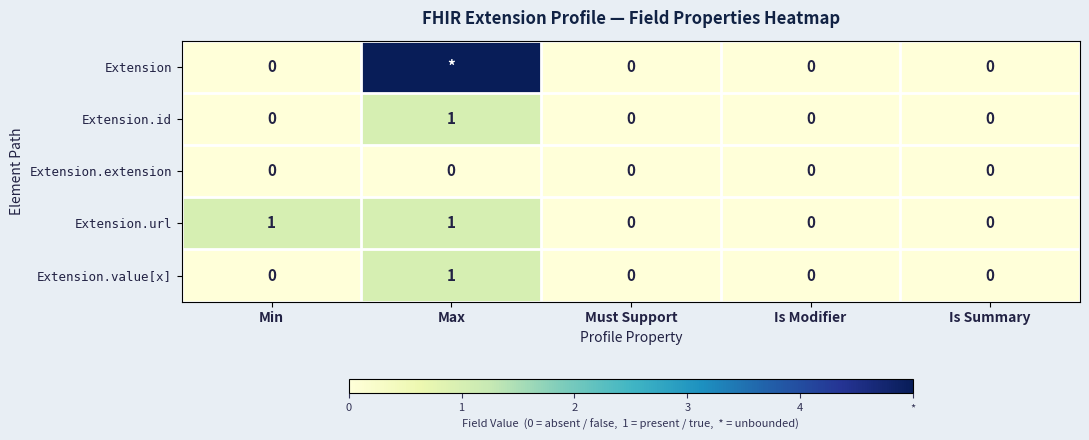

Which category has the highest value in the Extension.value[x] series?

Max